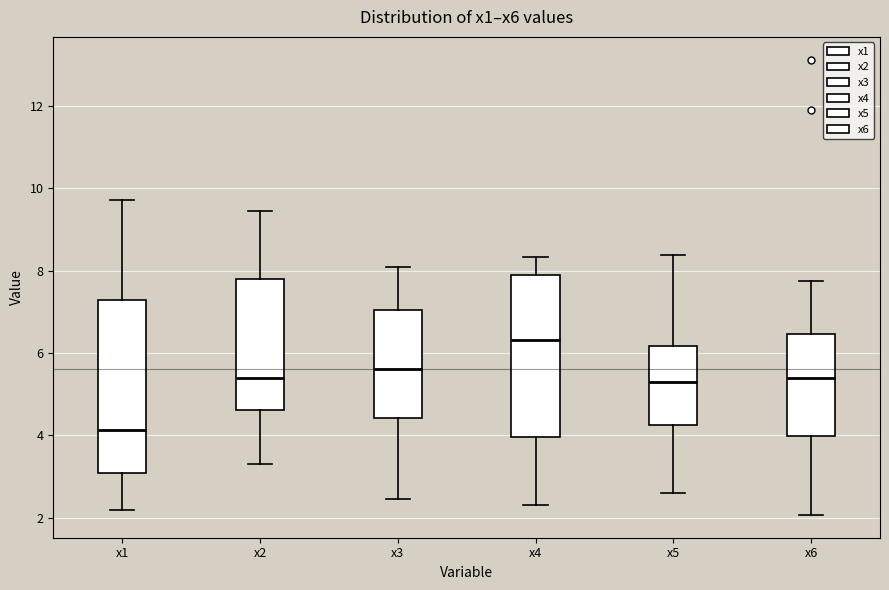

Reading left to right, read every box against the y-axis: the position of its median line, the range the box covers, and the ends of its whiskers. The values are not printed on the chart, so give them approximately, as read against the axis.

x1: median 4.2, box 3.0 to 7.2, whiskers 2.2 to 9.8
x2: median 5.4, box 4.6 to 7.8, whiskers 3.2 to 9.4
x3: median 5.6, box 4.4 to 7.0, whiskers 2.4 to 8.0
x4: median 6.4, box 4.0 to 8.0, whiskers 2.4 to 8.4
x5: median 5.4, box 4.2 to 6.2, whiskers 2.6 to 8.4
x6: median 5.4, box 4.0 to 6.4, whiskers 2.0 to 7.8